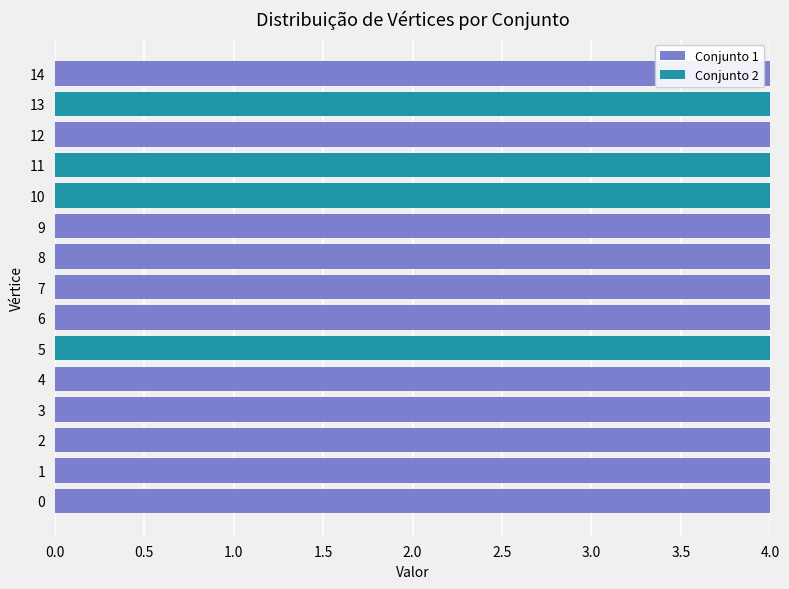

Is it true that Conjunto 1 equals 4 at 7?

True